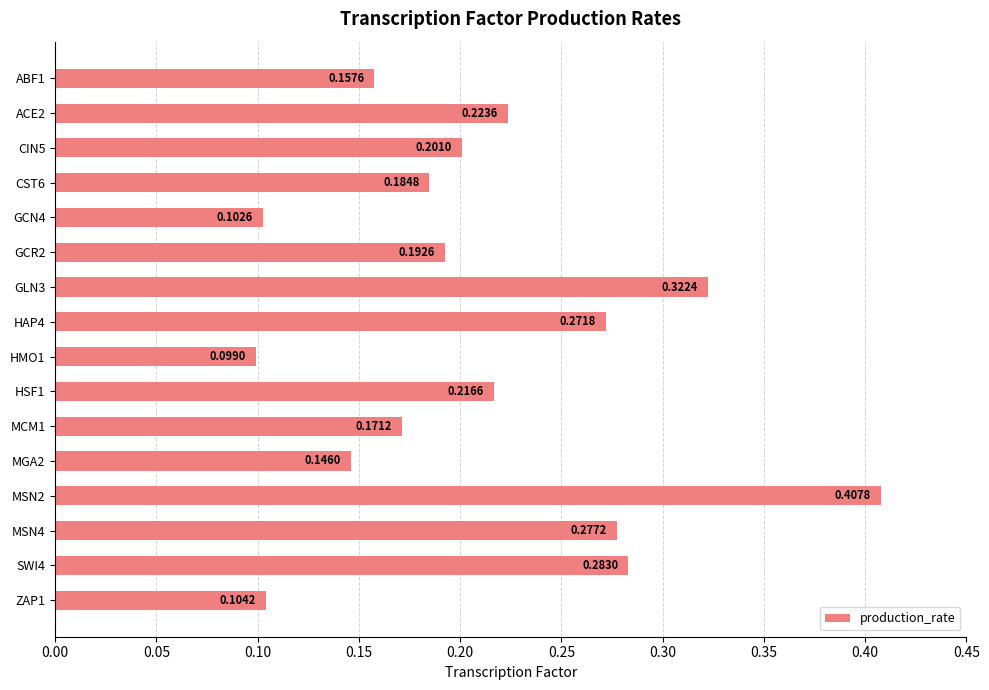

Rank the categories by value from highest to lowest.

MSN2, GLN3, SWI4, MSN4, HAP4, ACE2, HSF1, CIN5, GCR2, CST6, MCM1, ABF1, MGA2, ZAP1, GCN4, HMO1